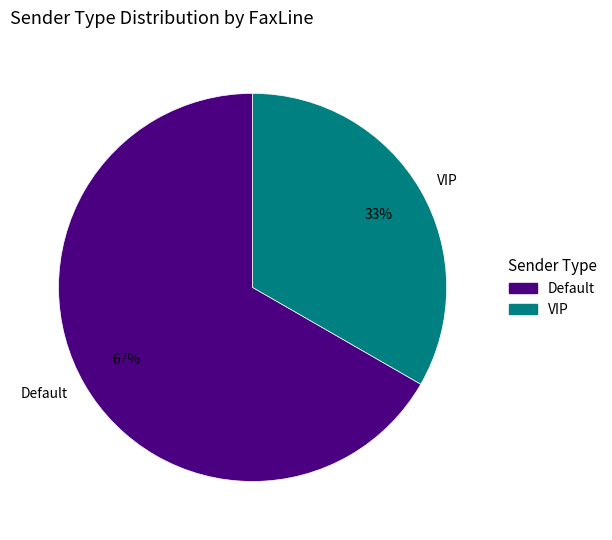

Is it true that VIP is 43% of the pie?

False